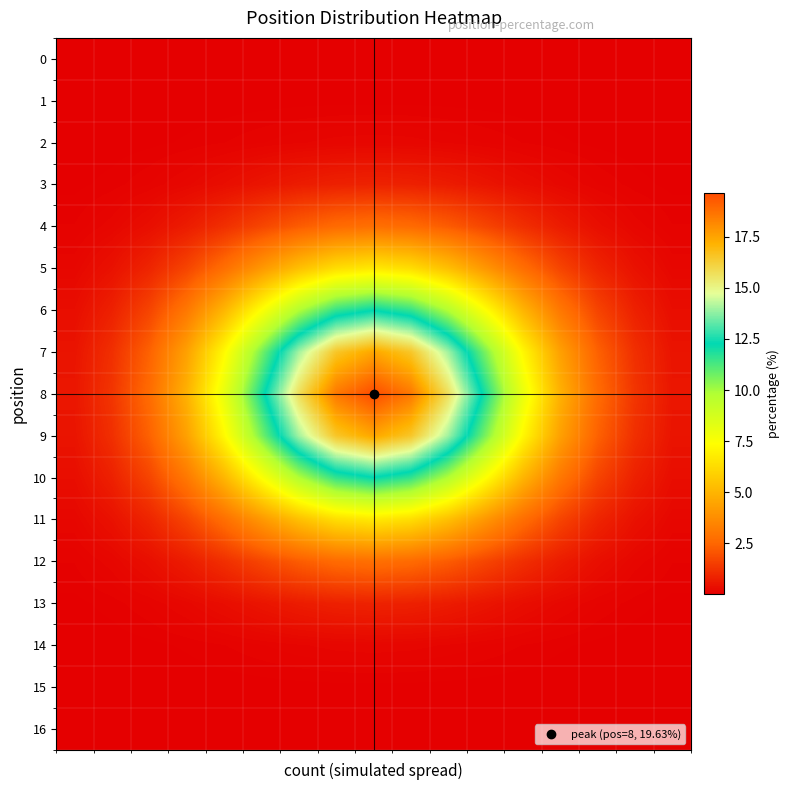

Reading right to left, list all the values displayed in this chart.

0: 0.0	0.0	0.0	0.0	0.0	0.0	0.0	0.0	0.0	0.0	0.0	0.0	0.0	0.0	0.0	0.0	0.0
1: 0.0	0.0	0.0	0.0	0.0	0.0	0.0	0.0	0.0	0.0	0.0	0.0	0.0	0.0	0.0	0.0	0.0
2: 0.0	0.0	0.0	0.0	0.1	0.1	0.1	0.2	0.2	0.2	0.1	0.1	0.1	0.0	0.0	0.0	0.0
3: 0.0	0.1	0.1	0.2	0.4	0.5	0.7	0.8	0.9	0.8	0.7	0.5	0.4	0.2	0.1	0.1	0.0
4: 0.1	0.2	0.4	0.7	1.1	1.7	2.2	2.6	2.8	2.6	2.2	1.7	1.1	0.7	0.4	0.2	0.1
5: 0.2	0.4	0.9	1.7	2.7	4.0	5.3	6.3	6.7	6.3	5.3	4.0	2.7	1.7	0.9	0.4	0.2
6: 0.3	0.8	1.7	3.0	5.0	7.4	9.8	11.5	12.2	11.5	9.8	7.4	5.0	3.0	1.7	0.8	0.3
7: 0.5	1.1	2.4	4.4	7.2	10.6	14.0	16.5	17.5	16.5	14.0	10.6	7.2	4.4	2.4	1.1	0.5
8: 0.6	1.3	2.7	4.9	8.1	11.9	15.7	18.6	19.6	18.6	15.7	11.9	8.1	4.9	2.7	1.3	0.6
9: 0.5	1.1	2.4	4.4	7.2	10.6	14.0	16.5	17.5	16.5	14.0	10.6	7.2	4.4	2.4	1.1	0.5
10: 0.3	0.8	1.7	3.0	5.0	7.4	9.8	11.6	12.2	11.6	9.8	7.4	5.0	3.0	1.7	0.8	0.3
11: 0.2	0.4	0.9	1.7	2.7	4.0	5.3	6.3	6.7	6.3	5.3	4.0	2.7	1.7	0.9	0.4	0.2
12: 0.1	0.2	0.4	0.7	1.1	1.7	2.2	2.6	2.8	2.6	2.2	1.7	1.1	0.7	0.4	0.2	0.1
13: 0.0	0.1	0.1	0.2	0.3	0.5	0.7	0.8	0.9	0.8	0.7	0.5	0.3	0.2	0.1	0.1	0.0
14: 0.0	0.0	0.0	0.0	0.1	0.1	0.1	0.2	0.2	0.2	0.1	0.1	0.1	0.0	0.0	0.0	0.0
15: 0.0	0.0	0.0	0.0	0.0	0.0	0.0	0.0	0.0	0.0	0.0	0.0	0.0	0.0	0.0	0.0	0.0
16: 0.0	0.0	0.0	0.0	0.0	0.0	0.0	0.0	0.0	0.0	0.0	0.0	0.0	0.0	0.0	0.0	0.0